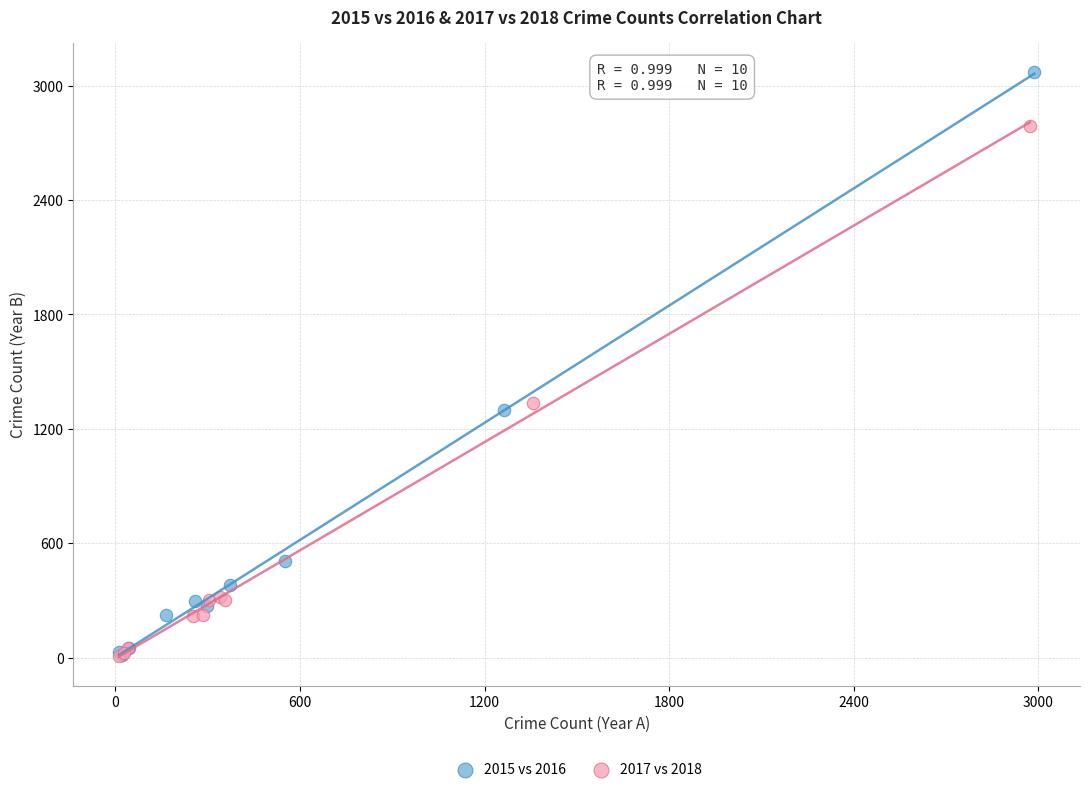

Which series has the largest Y range (max minus min)?

2015 vs 2016